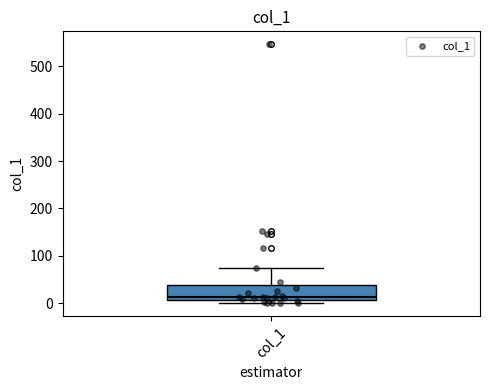

Where does the upper whisker of the box for col_1 end on the y-axis? The values are not printed on the chart, so give them approximately, as read against the axis.

70